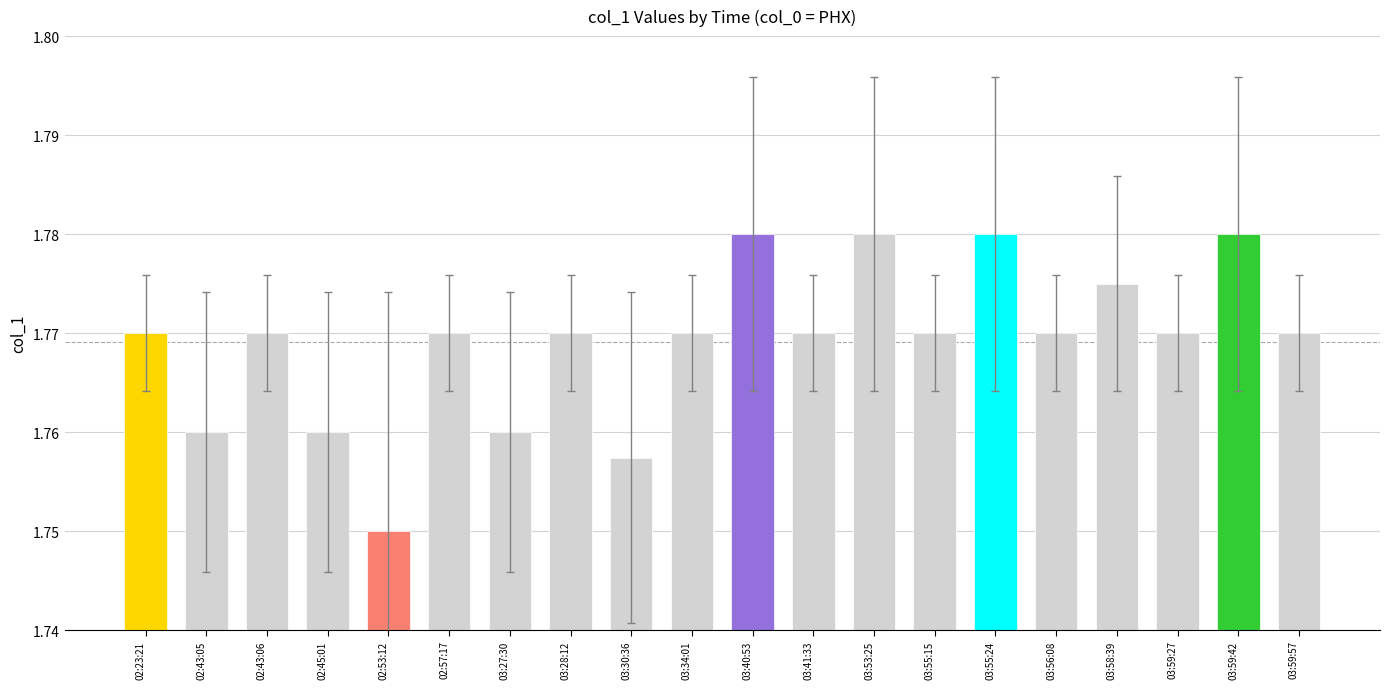

Is it true that the value at 03:56:08 is 2.4?

False